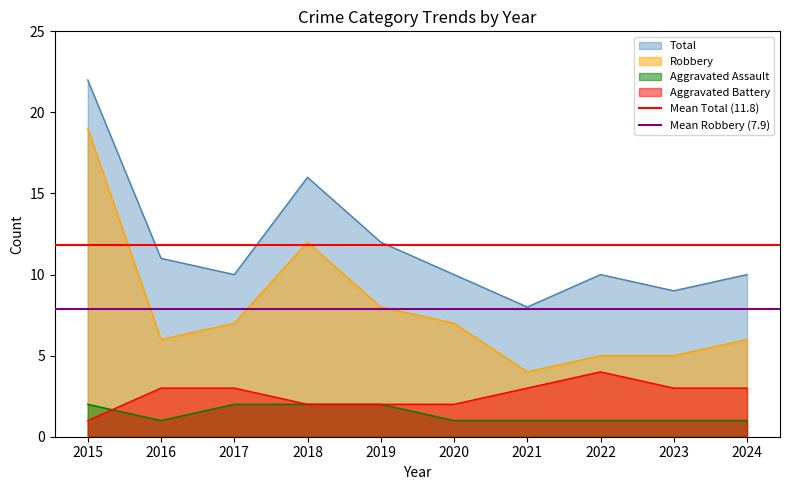

Which series changed the most between 2015 and 2016?

Mean Total (11.8)